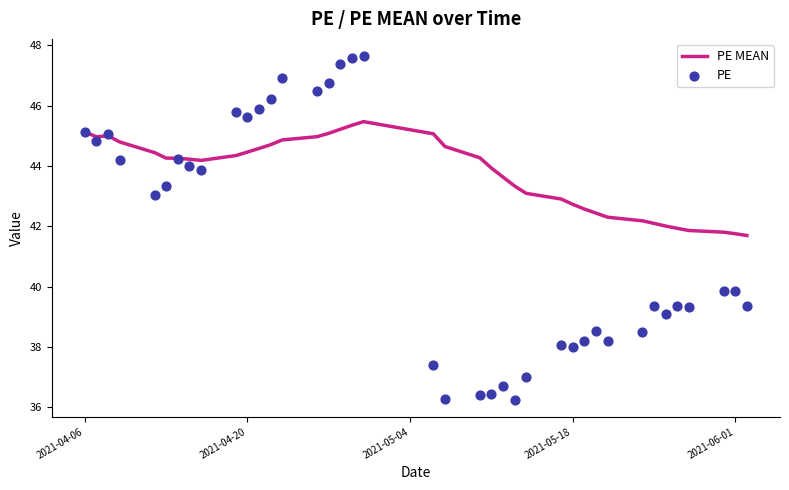

True or false: PE MEAN has a value of 44.5 at 2021-04-20.

True